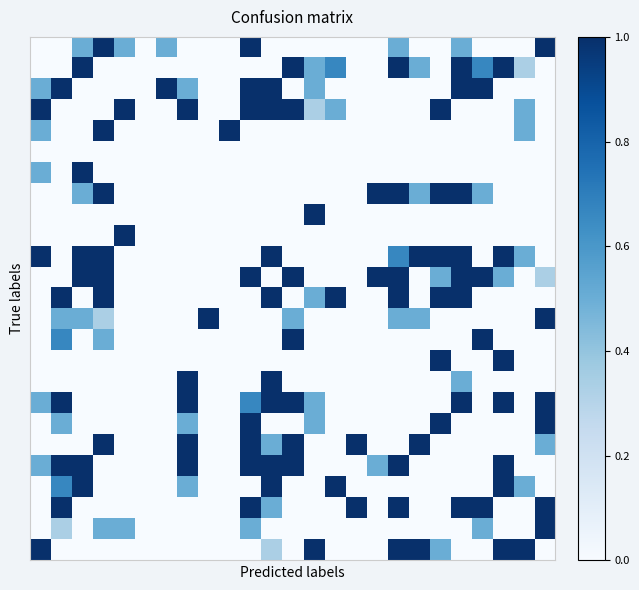

How many series are shown in this chart?

25